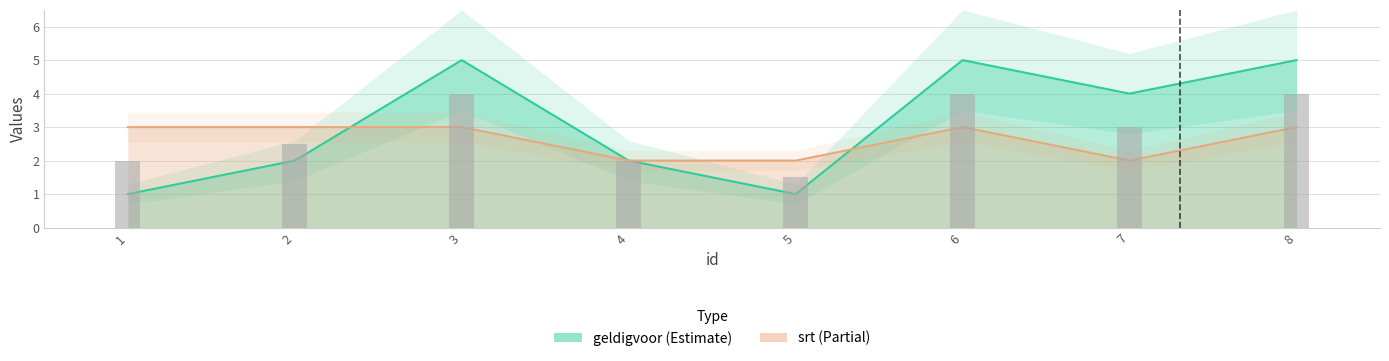

What is the average value of the srt series?

3